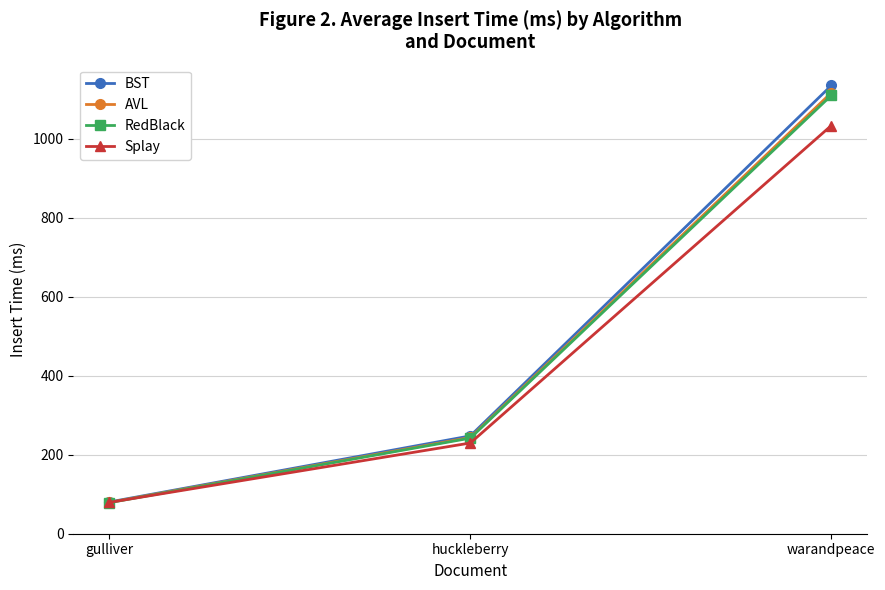

The value of Splay at gulliver is 131.2. True or false?

False